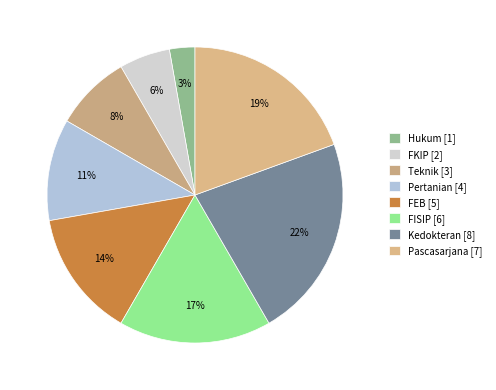

The Pertanian slice represents 1% of the pie. True or false?

False